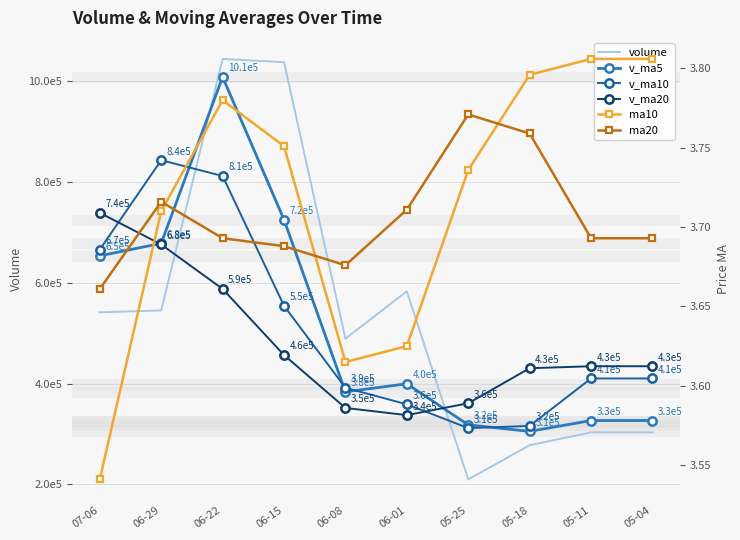

Reading left to right, transcribe all the data shown in this chart.

volume: 541170.2	544893.2	1043747.3	1037279.9	488992.3	582747.8	209746.8	277642.2	303099.3	303099.3
v_ma5: 653229.7	677935.5	1007849.4	724787.8	383434.8	399515.1	317958.7	305087.9	326573.0	326573.0
v_ma10: 665582.6	842892.5	811489.9	554111.3	391475.0	358736.9	311523.3	315830.5	410010.1	410010.1
v_ma20: 738536.2	675775.3	587520.1	456424.1	351499.1	337283.7	360766.7	430304.2	434245.1	434245.1
ma10: 3.5	3.7	3.8	3.8	3.6	3.6	3.7	3.8	3.8	3.8
ma20: 3.7	3.7	3.7	3.7	3.7	3.7	3.8	3.8	3.7	3.7